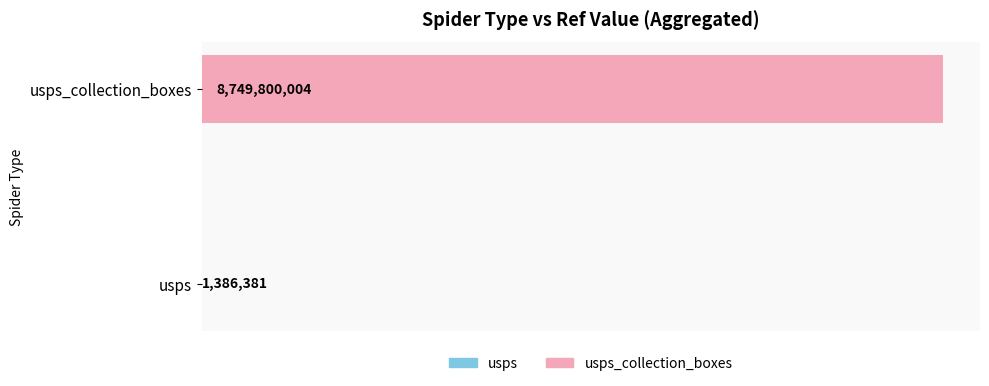

What is the greatest value displayed?

8749800004